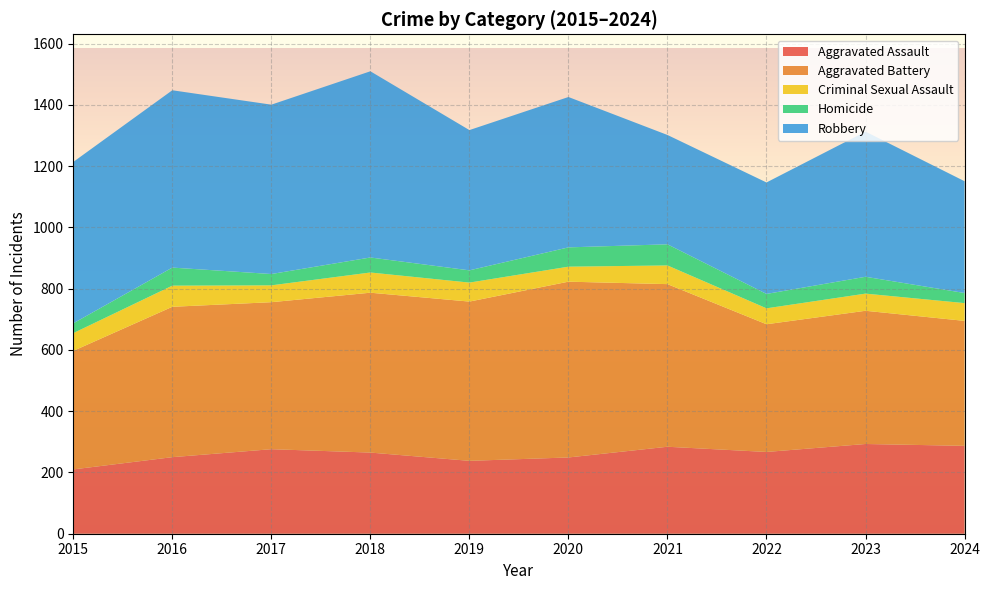

Reading left to right, transcribe all the data shown in this chart.

Aggravated Assault: 210	250	276	265	238	249	284	267	293	287
Aggravated Battery: 387	491	480	522	520	574	531	417	435	408
Criminal Sexual Assault: 58	69	55	66	62	49	61	52	56	58
Homicide: 32	59	37	49	40	63	69	47	55	33
Robbery: 527	579	553	608	458	491	357	364	474	365